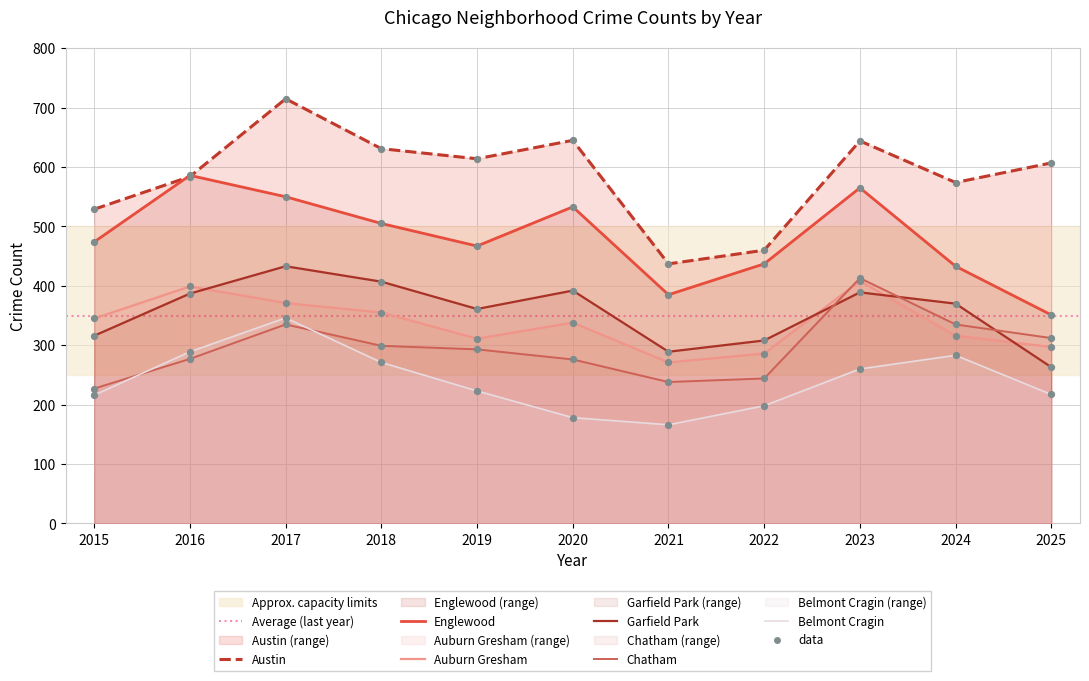

What are all the series names shown in the legend?

Austin, Englewood, Auburn Gresham, Garfield Park, Chatham, Belmont Cragin